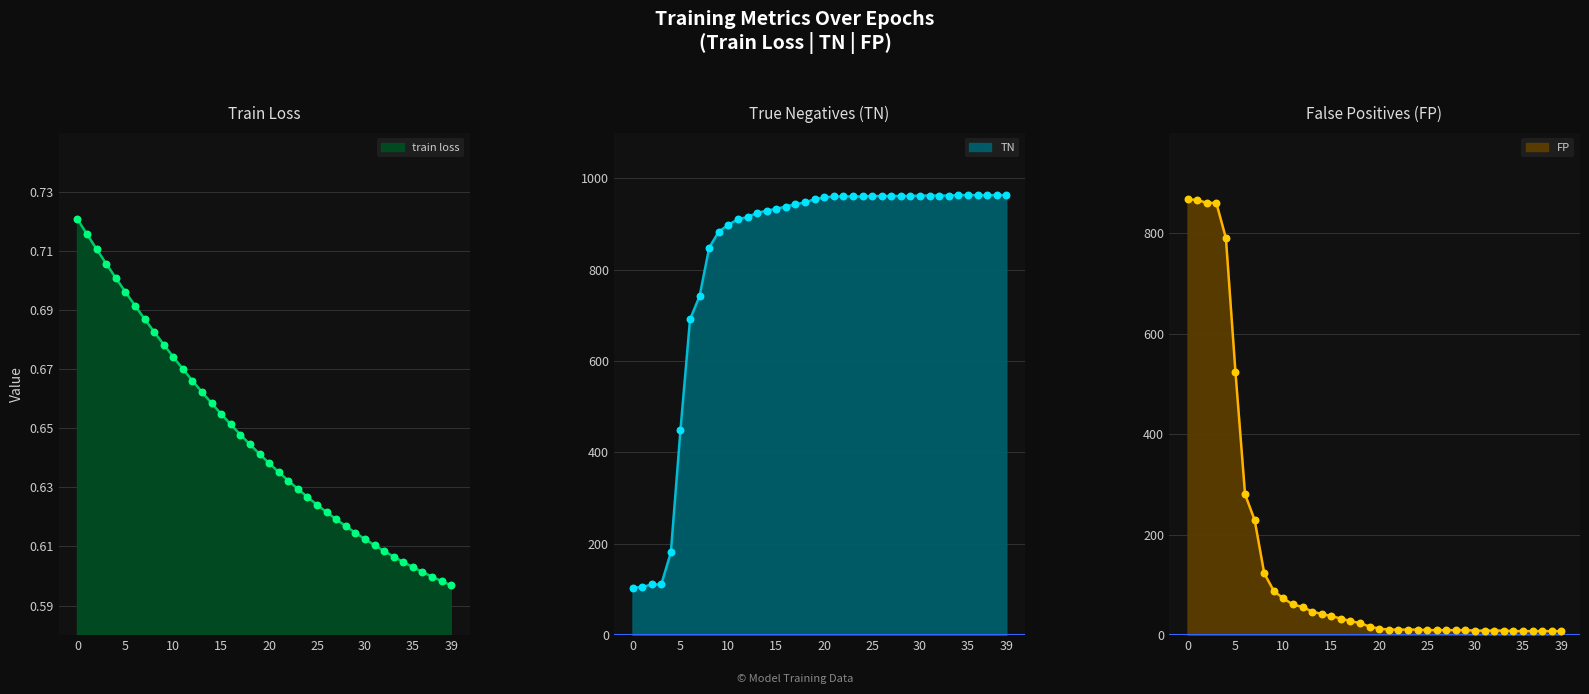

Which series contains the highest Y value?

TN line